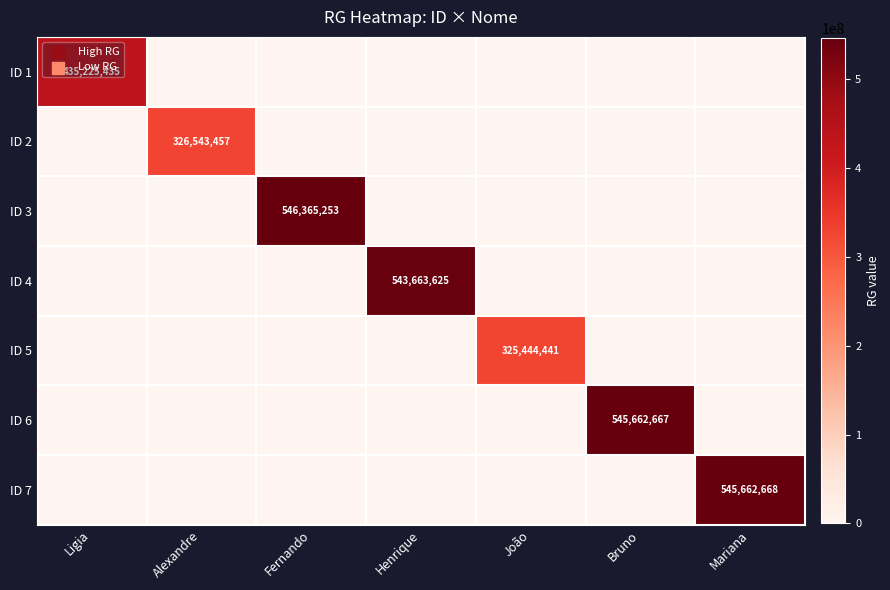

True or false: ID 7 has a value of 545662668 at Mariana.

True